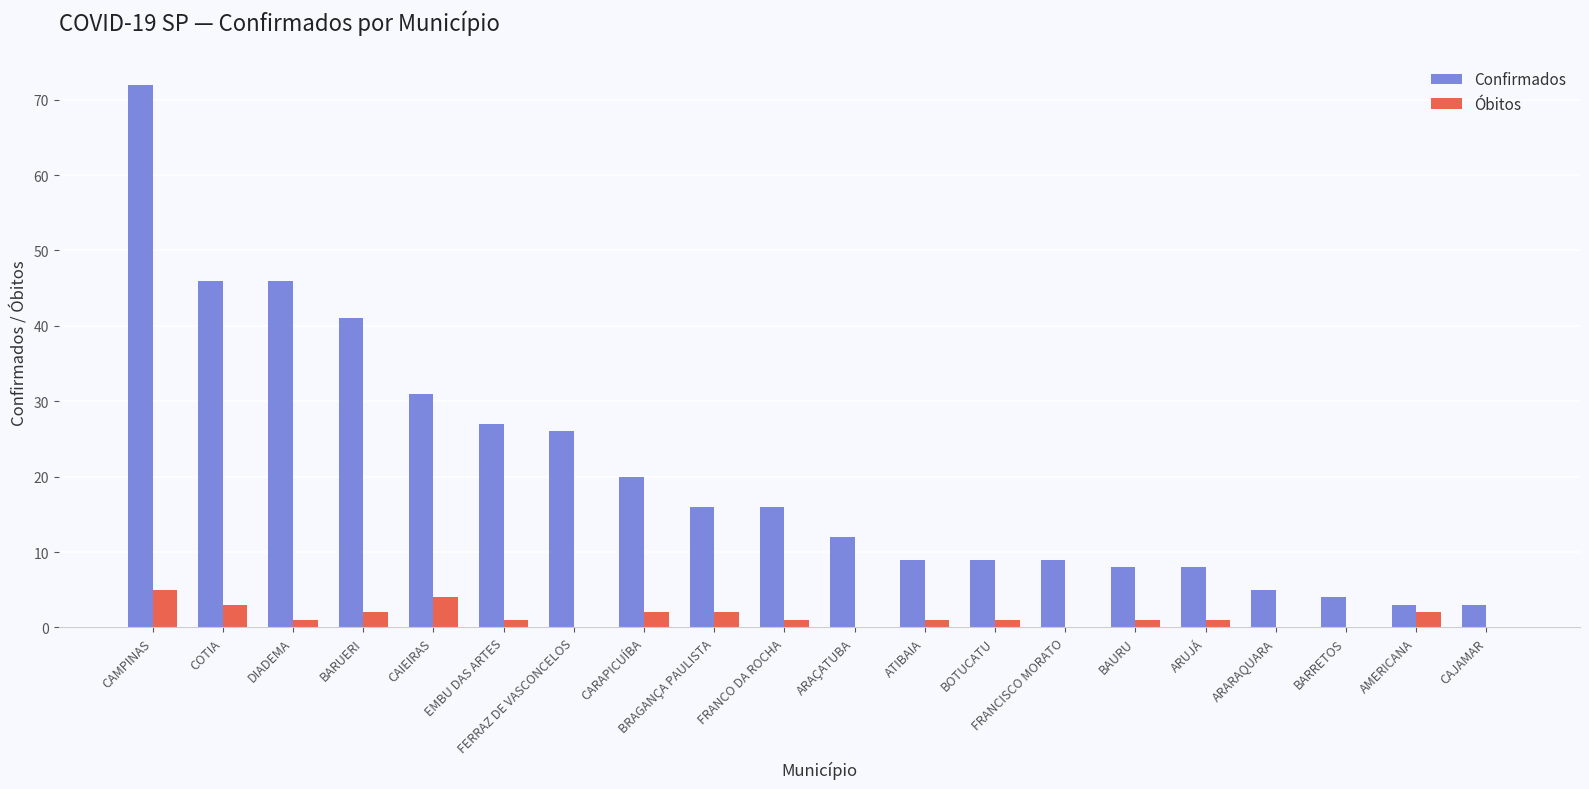

Which series changed the most between DIADEMA and BRAGANÇA PAULISTA?

Confirmados